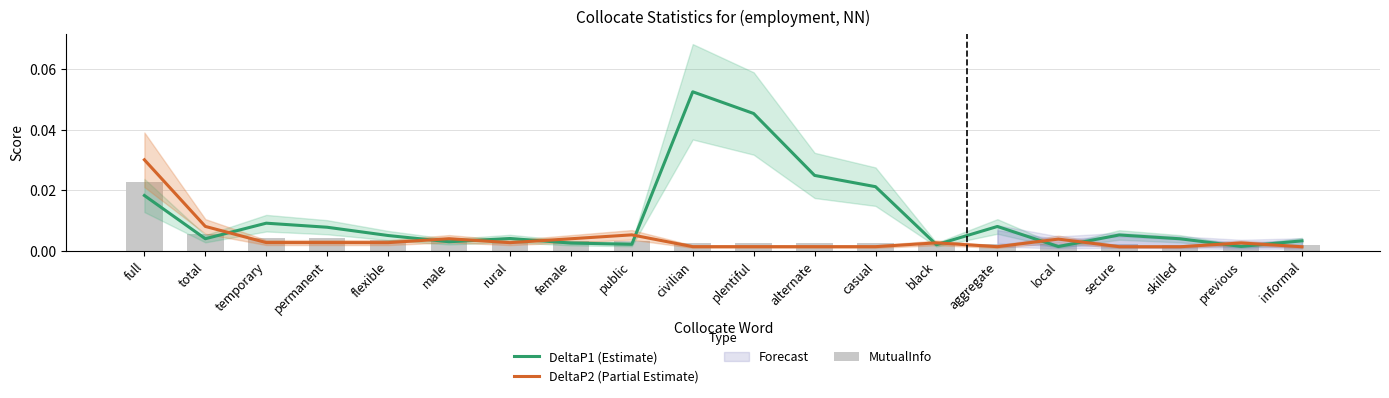

Which series changed the most between aggregate and local?

DeltaP1 (Estimate)